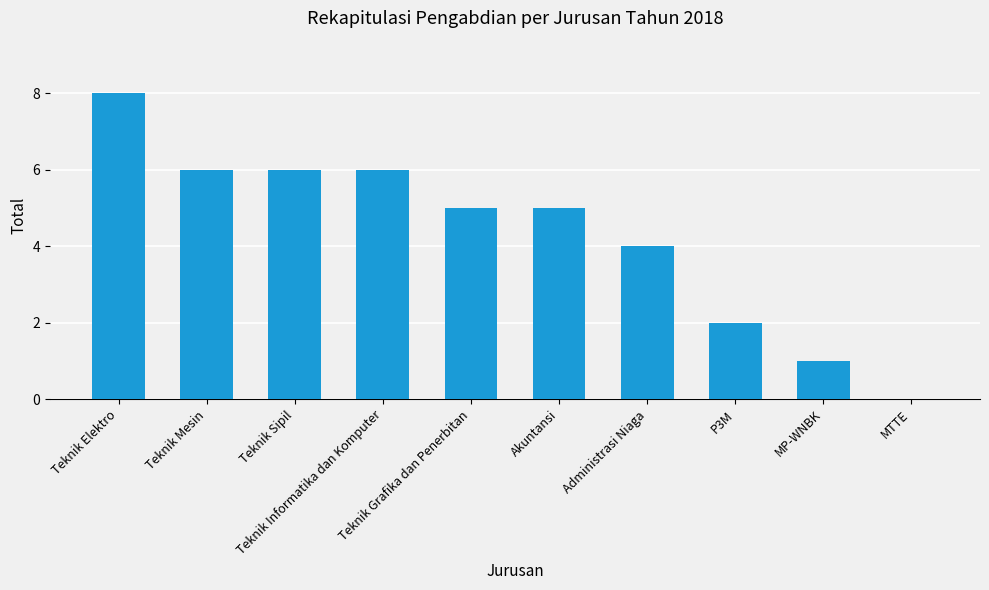

What is the sum of all values?

43